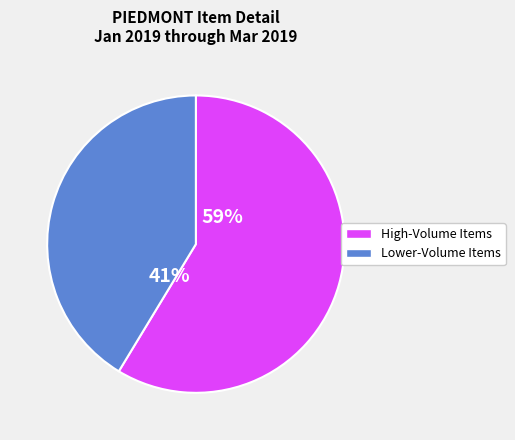

Does any single category account for the majority?

Yes